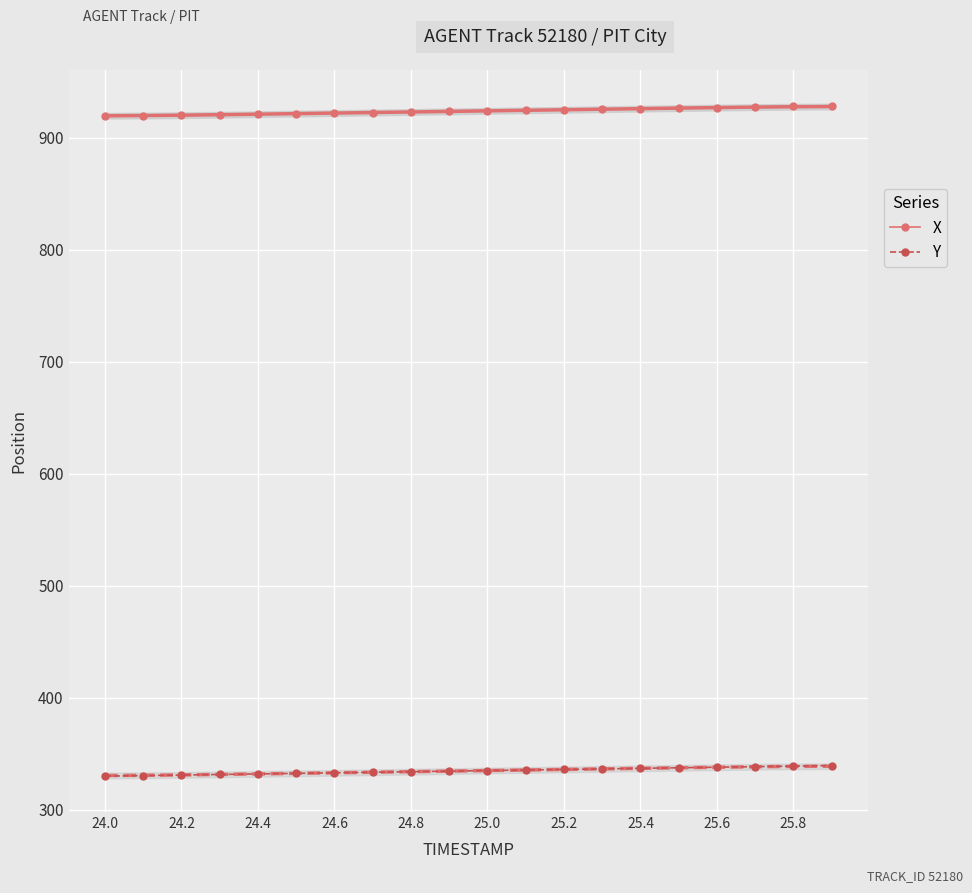

What is the maximum value for Y?

339.3